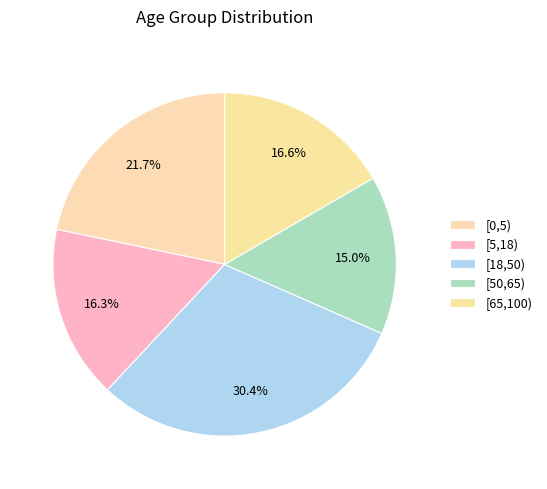

Count the number of slices in the pie.

5